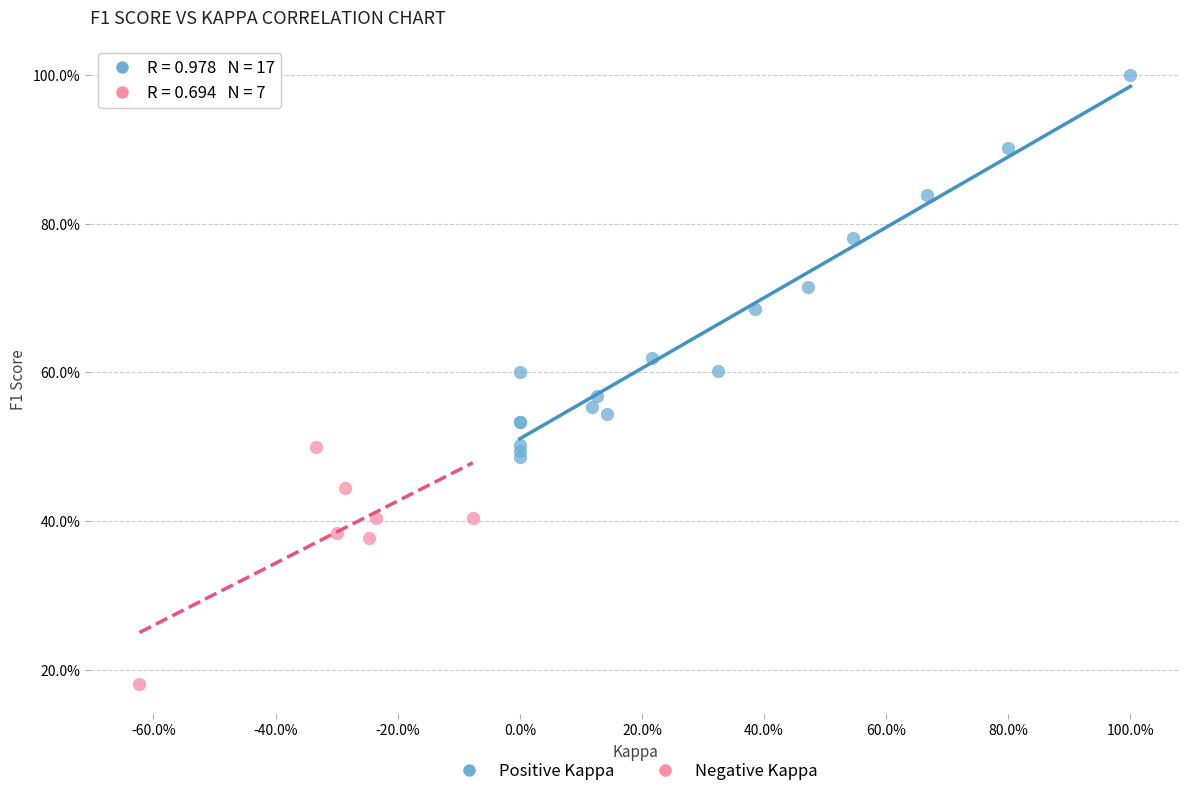

What are all the series names shown in the legend?

Positive Kappa, Negative Kappa